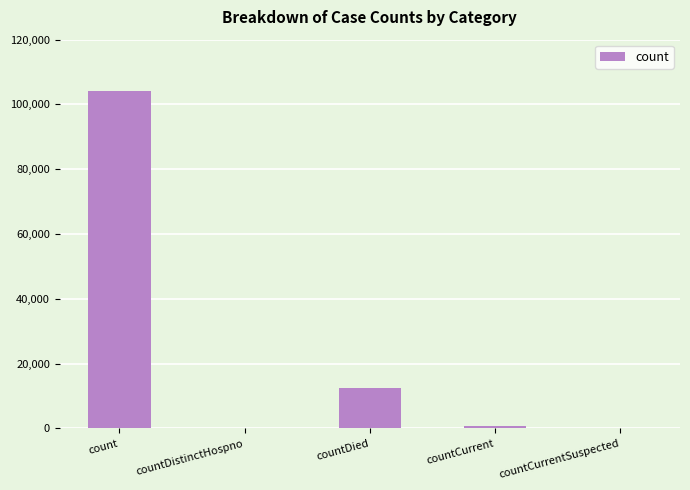

Between countDied and countCurrent, which is larger?

countDied